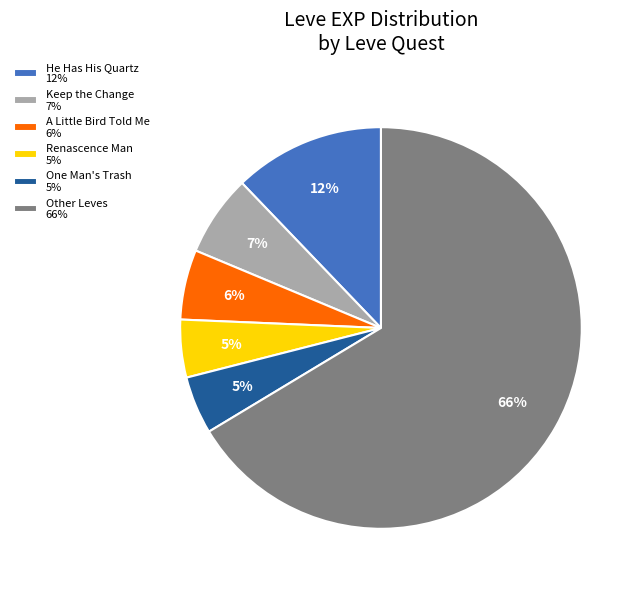

What is the largest slice in the pie chart?

Other Leves 66%